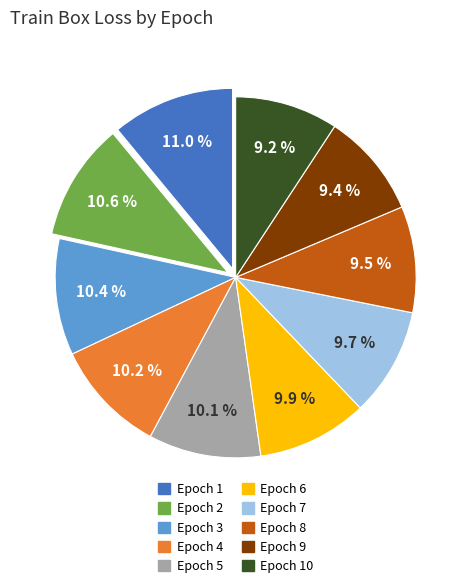

How many segments does this pie chart have?

10